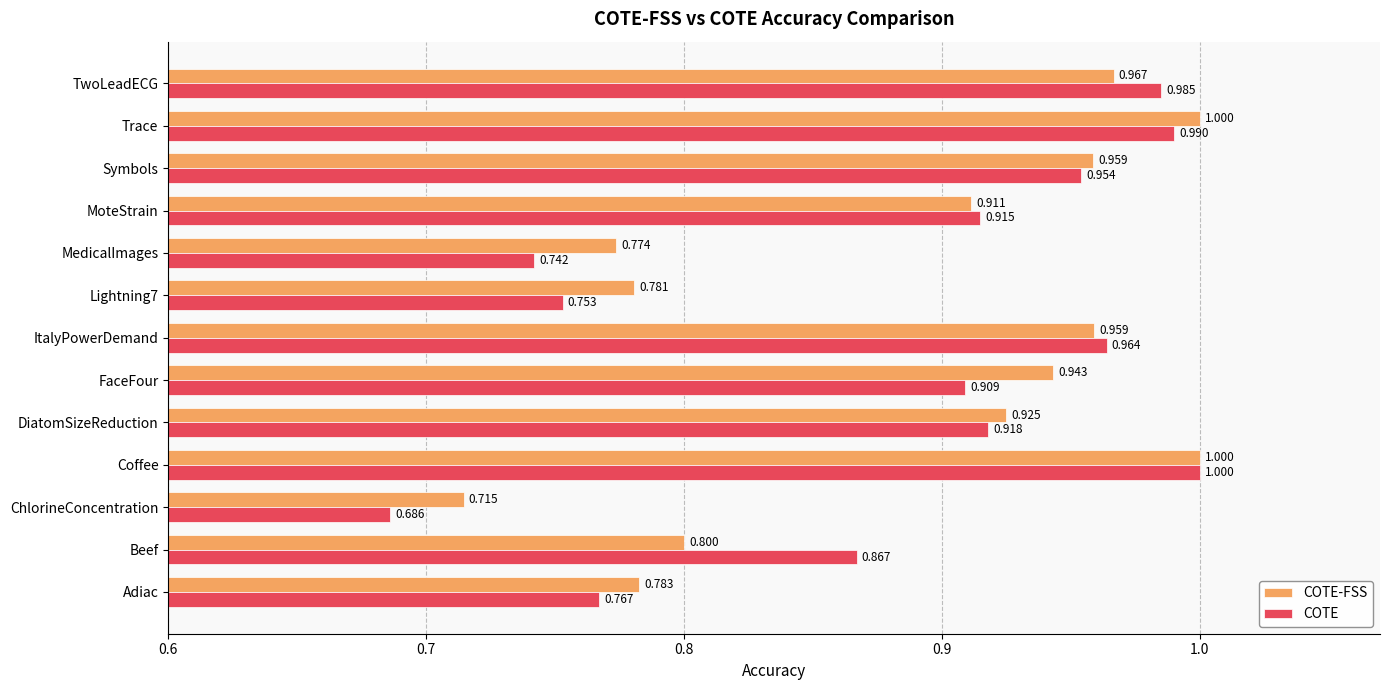

At which label does COTE reach its minimum?

ChlorineConcentration